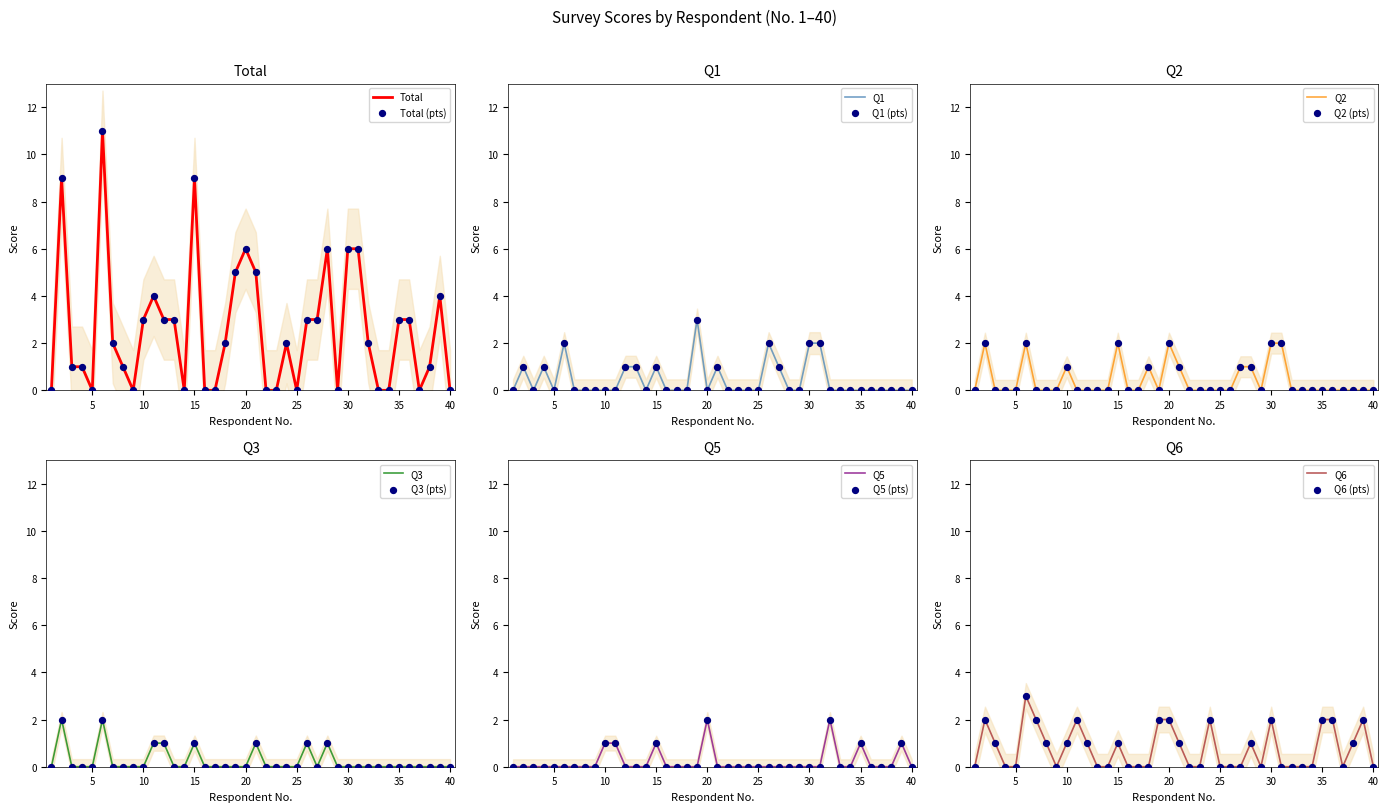

What is the total value across all series at 35?

6